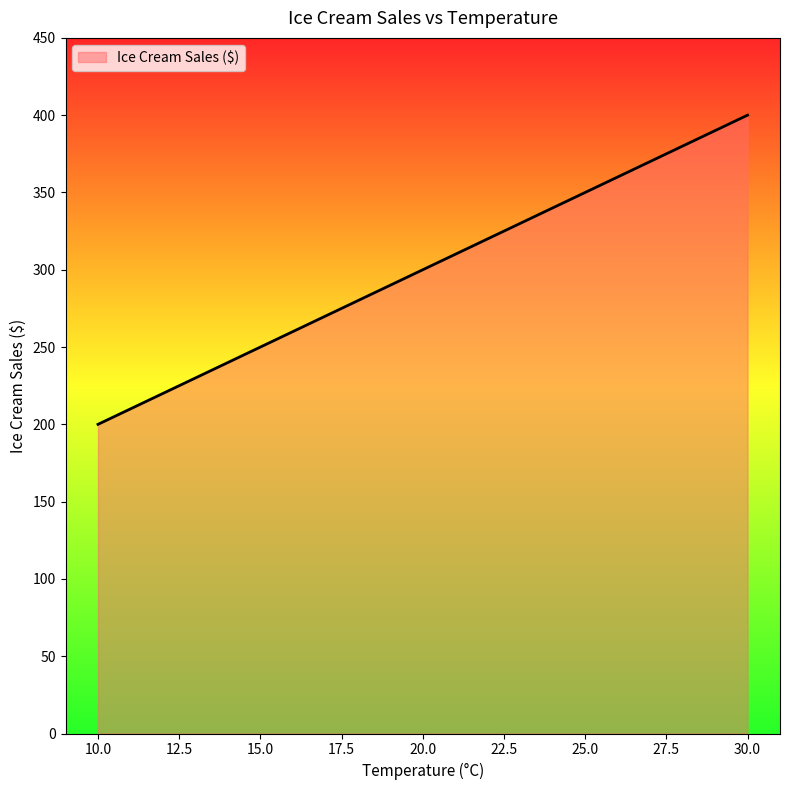

The chart shows a value of 156 at 30.0. True or false?

False